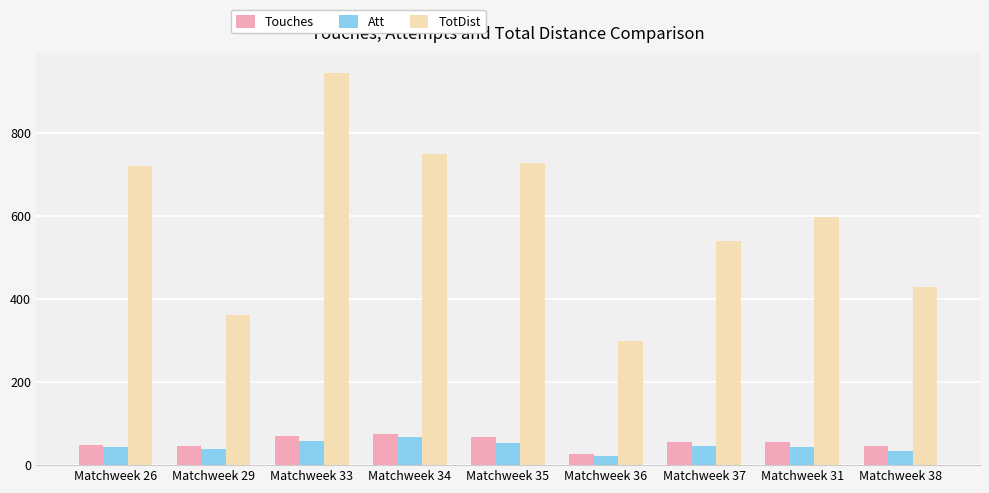

At which label does TotDist first exceed 598?

Matchweek 26